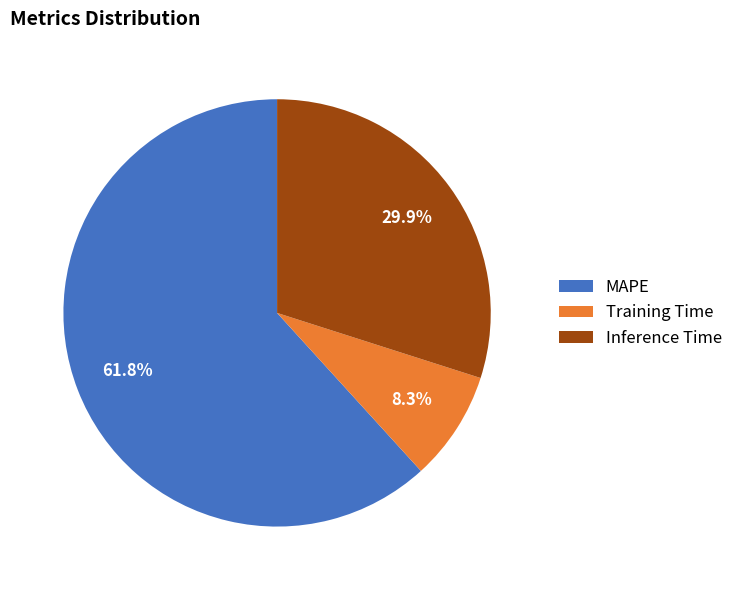

Between Training Time and Inference Time, which is larger?

Inference Time